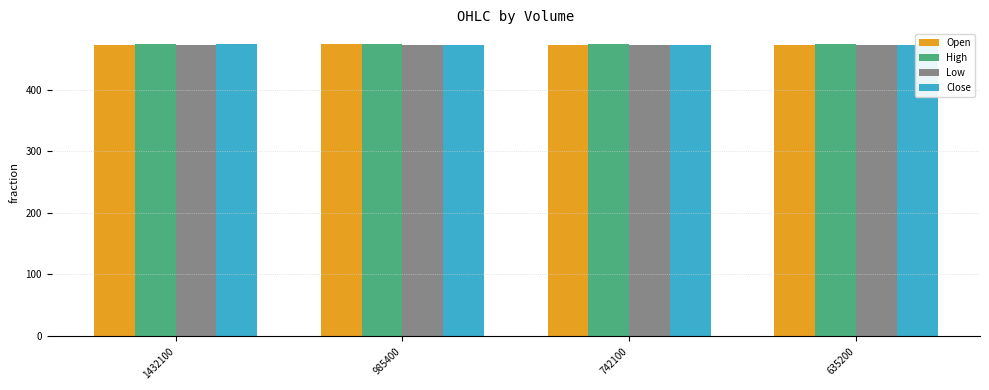

How many bars are there in each group?

4